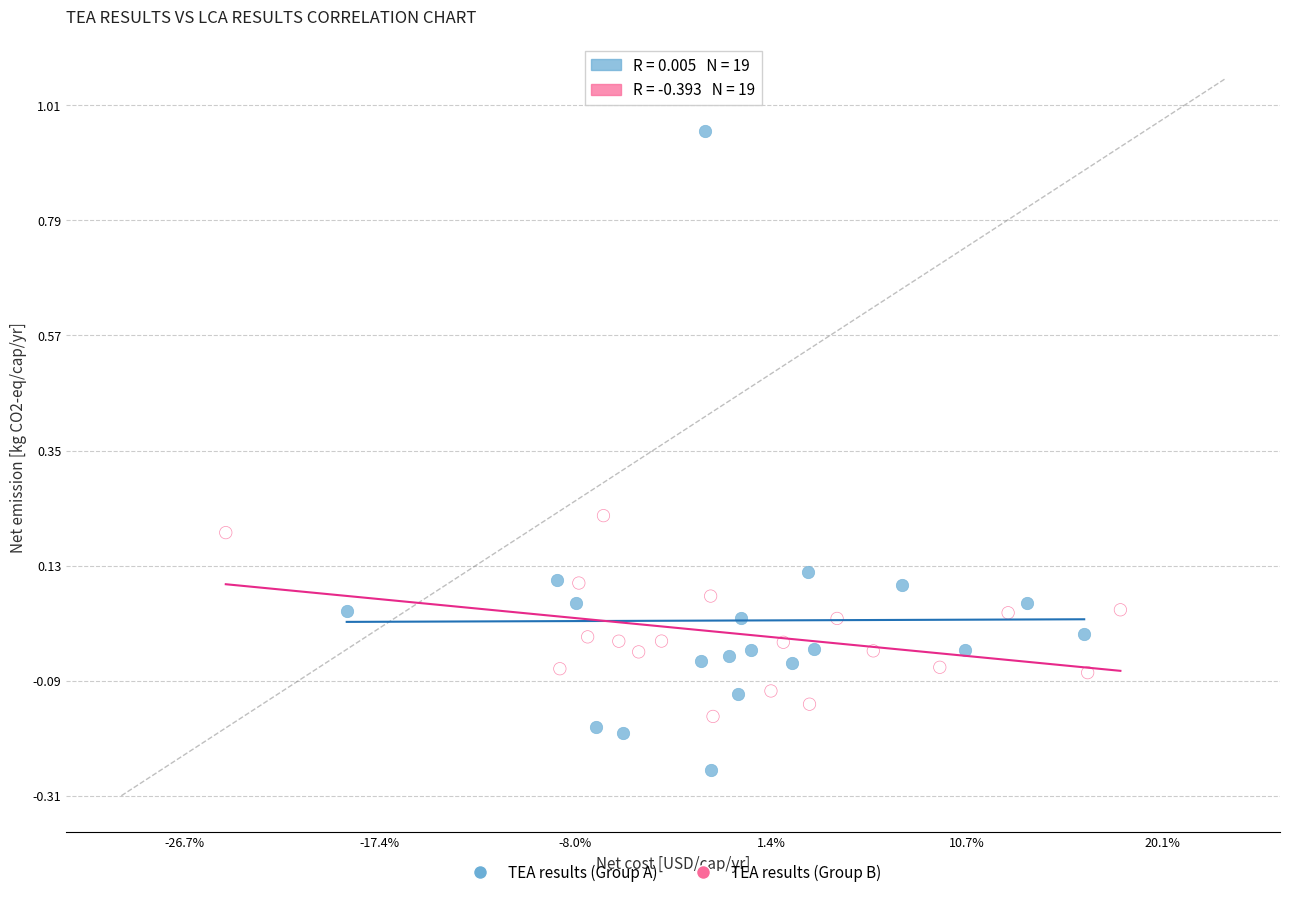

Which series reaches the minimum Y coordinate?

TEA results (Group A)